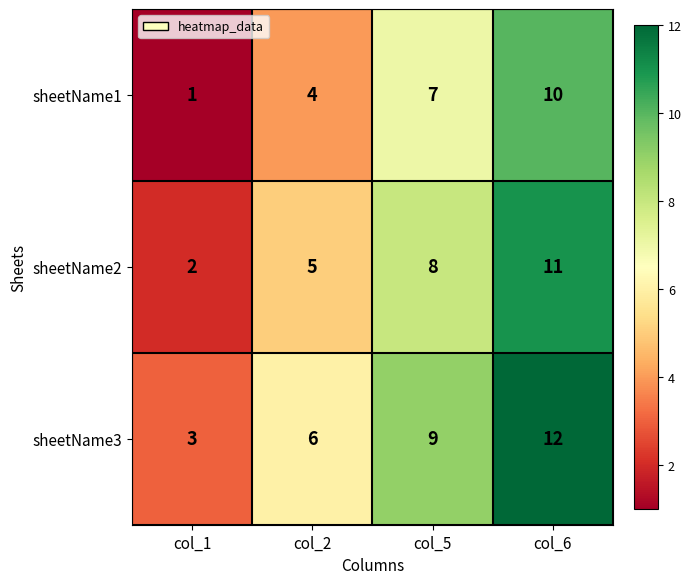

What is the minimum value shown in the chart?

1